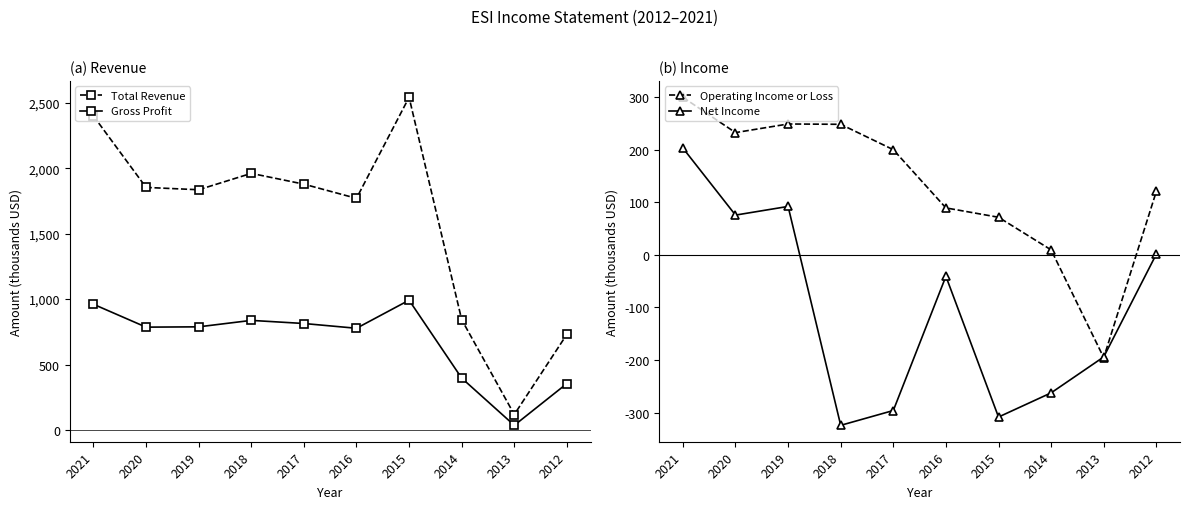

The value of Net Income at 2015 is -133.4. True or false?

False